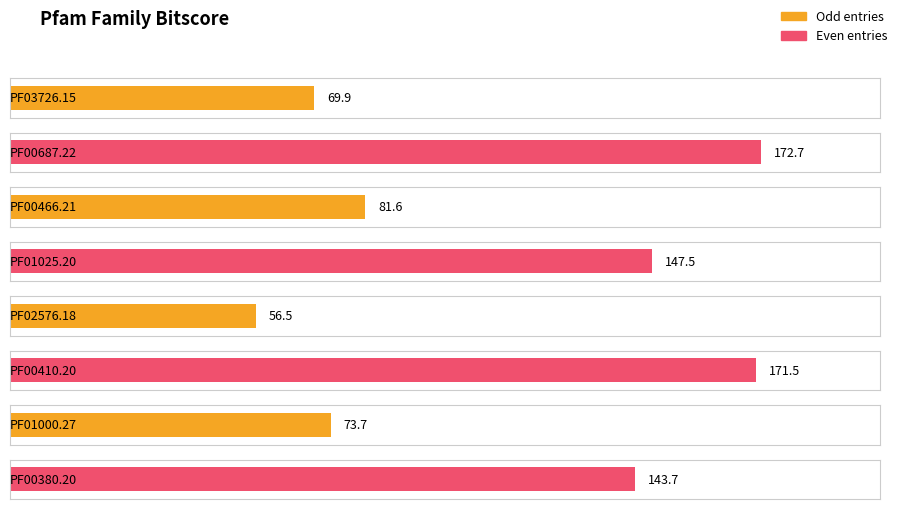

What is the ratio of the value at PF03726.15 to the value at PF01025.20?

0.5